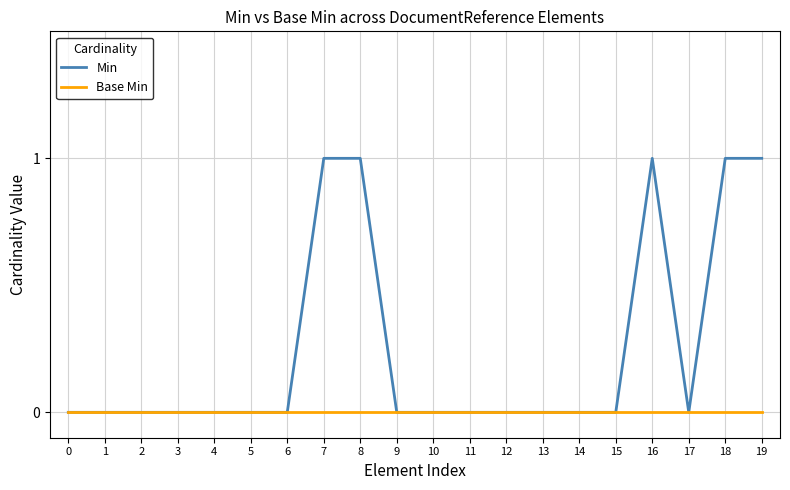

Which series has the largest total across all categories?

Min